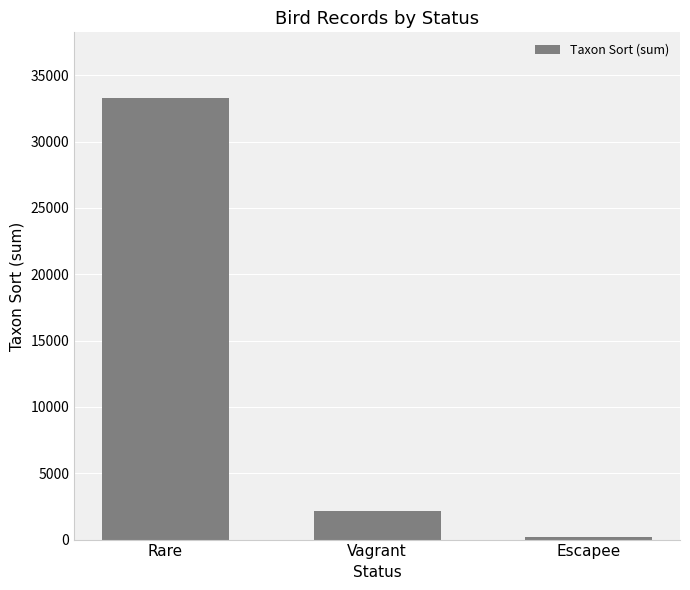

Between Vagrant and Rare, which is larger?

Rare